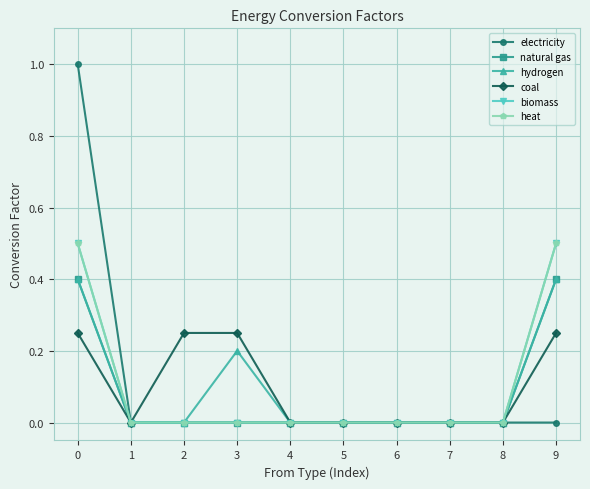

Is this an area chart (filled region under the line)?

No